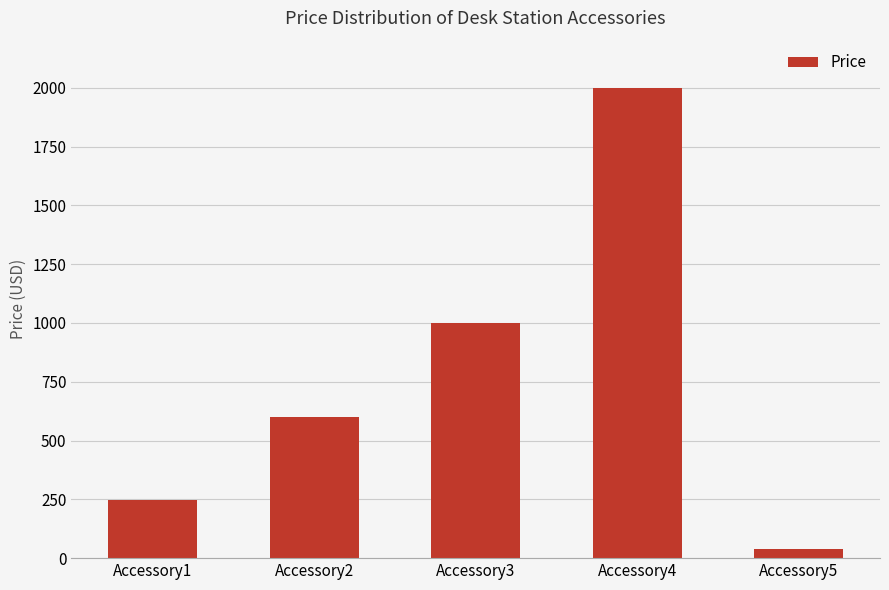

List the labels in order of value, largest first.

Accessory4, Accessory3, Accessory2, Accessory1, Accessory5